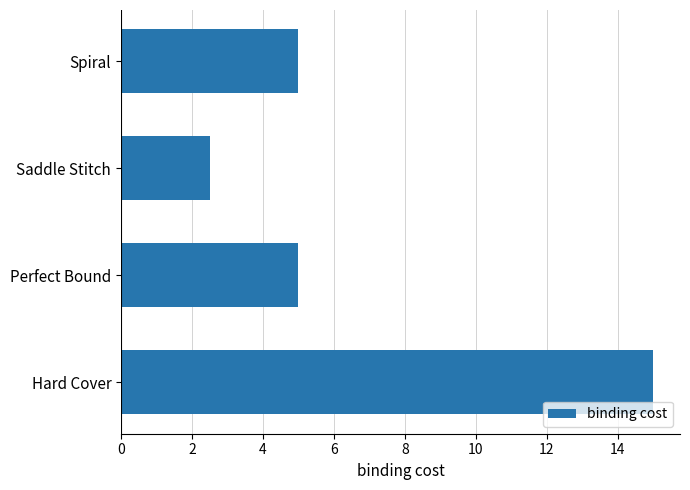

Reading bottom to top, extract all data points from this chart.

Hard Cover=15.0	Perfect Bound=5.0	Saddle Stitch=2.5	Spiral=5.0